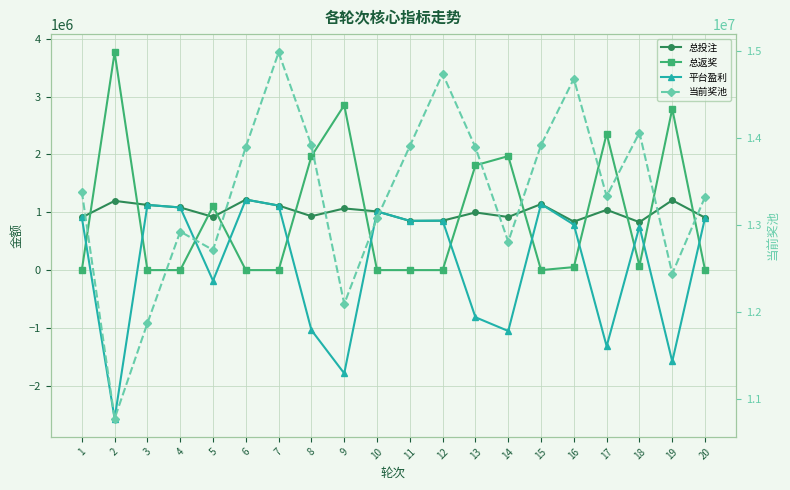

Reading left to right, transcribe all the data shown in this chart.

总投注: 910900	1197200	1126900	1083300	919800	1219200	1116100	932000	1066400	1014600	851600	854800	996900	918400	1141300	837900	1042700	828900	1208400	906600
总返奖: 0	3764000	0	0	1103500	0	0	1970000	2852000	0	0	0	1812000	1971000	0	52000	2359000	75000	2788000	0
平台盈利: 910900	-2566800	1126900	1083300	-183700	1219200	1116100	-1038000	-1785600	1014600	851600	854800	-815100	-1052600	1141300	785900	-1316300	753900	-1579600	906600
当前奖池: 13383573	10780857	11873950	12924751	12713457	13896081	14978698	13912738	12095146	13079308	13905360	14734516	13889509	12809357	13916418	14677181	13329600	14058633	12442781	13322183